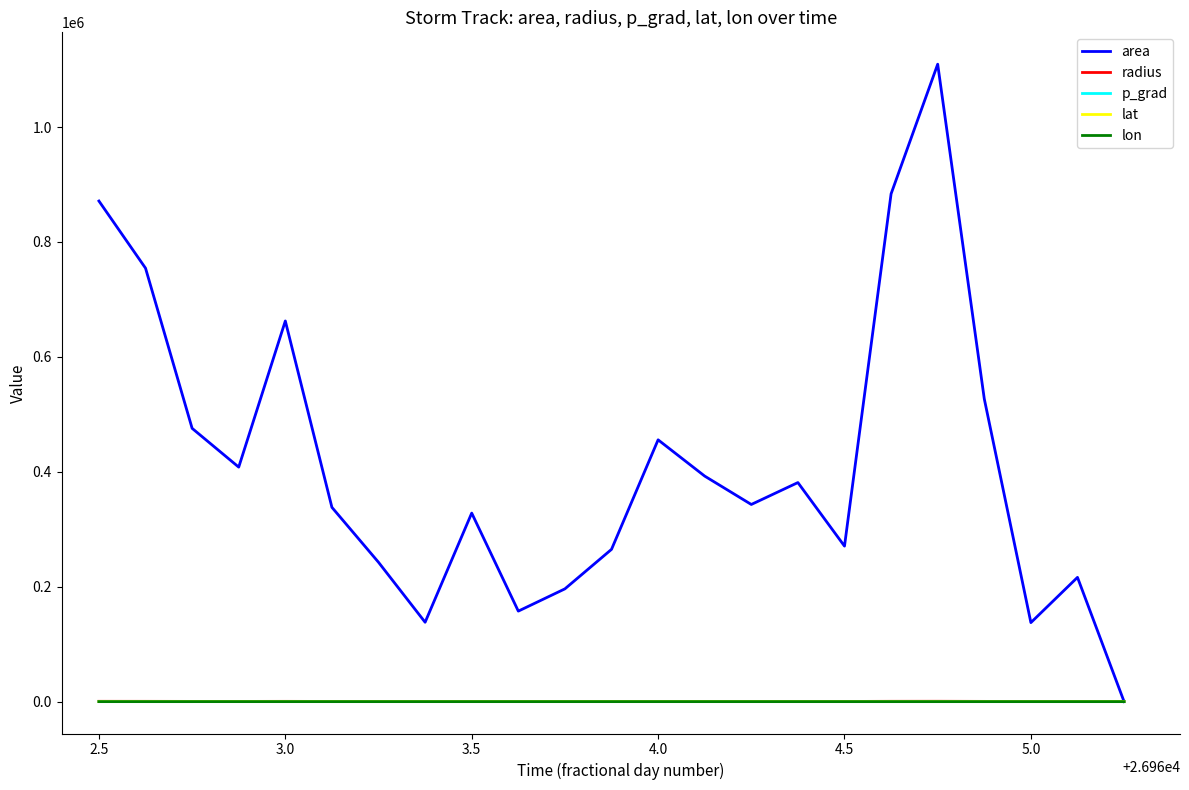

Which series has the largest range (max minus min)?

area